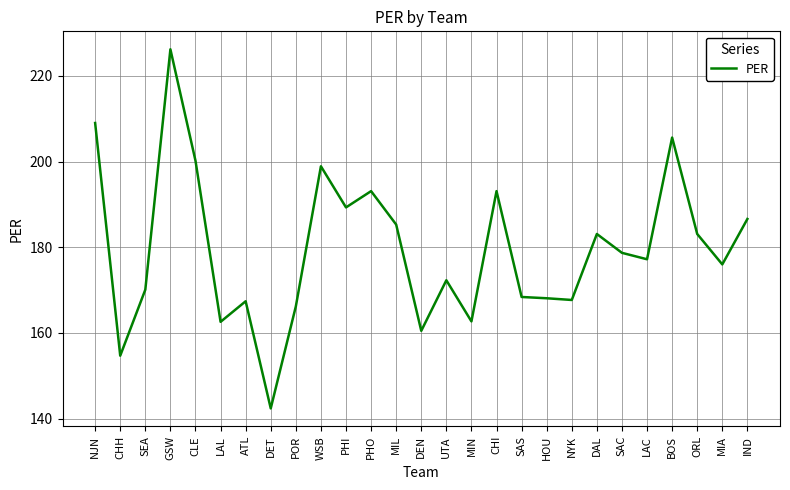

At which label does the data first exceed 177?

NJN